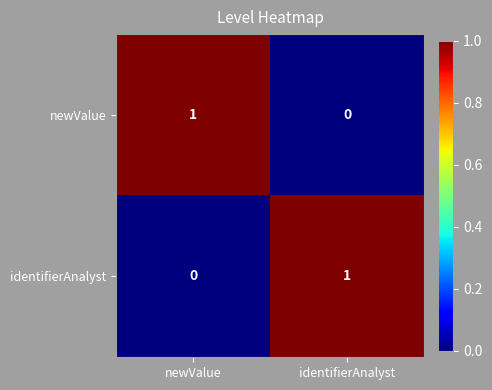

How many values in the identifierAnalyst series are below 1?

1